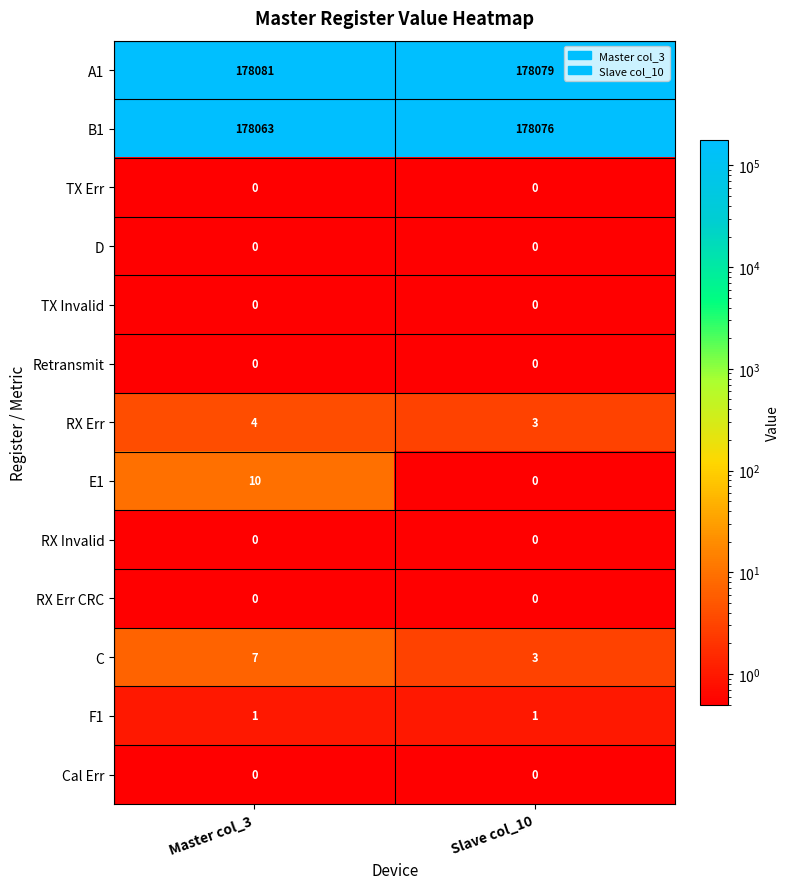

How many categories are shown in the chart?

2